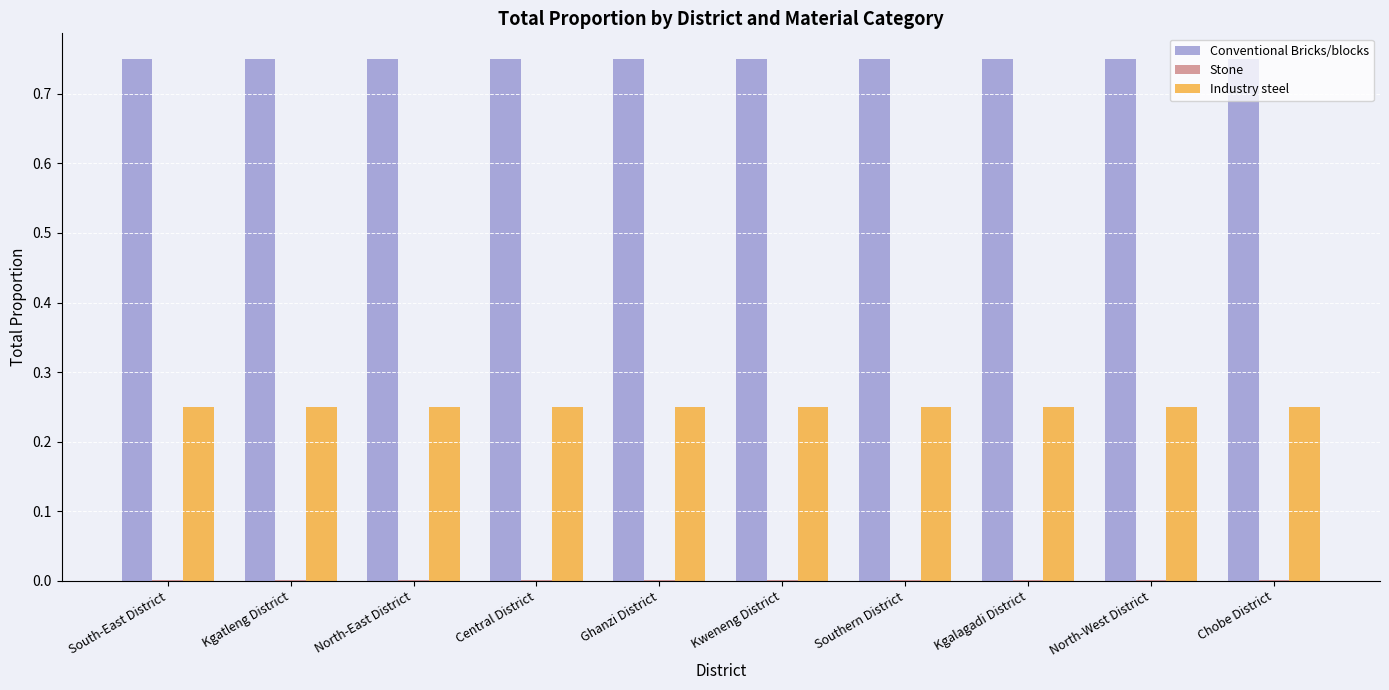

How many series are shown in this chart?

3